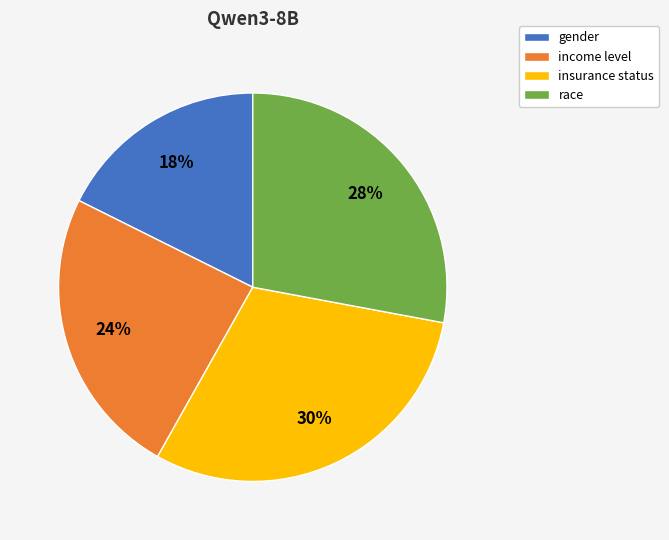

What is the largest slice in the pie chart?

insurance status